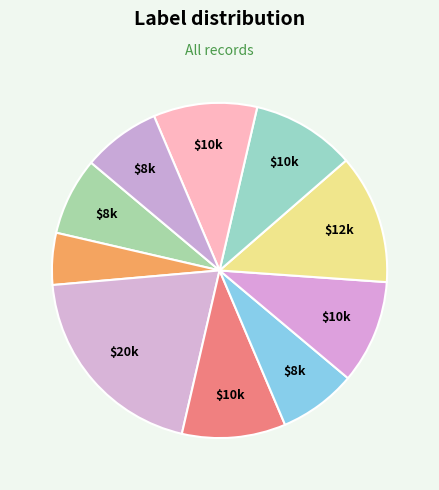

Rank the categories by value from lowest to highest.

1, 0, 4, 9, 3, 5, 7, 8, 6, 2